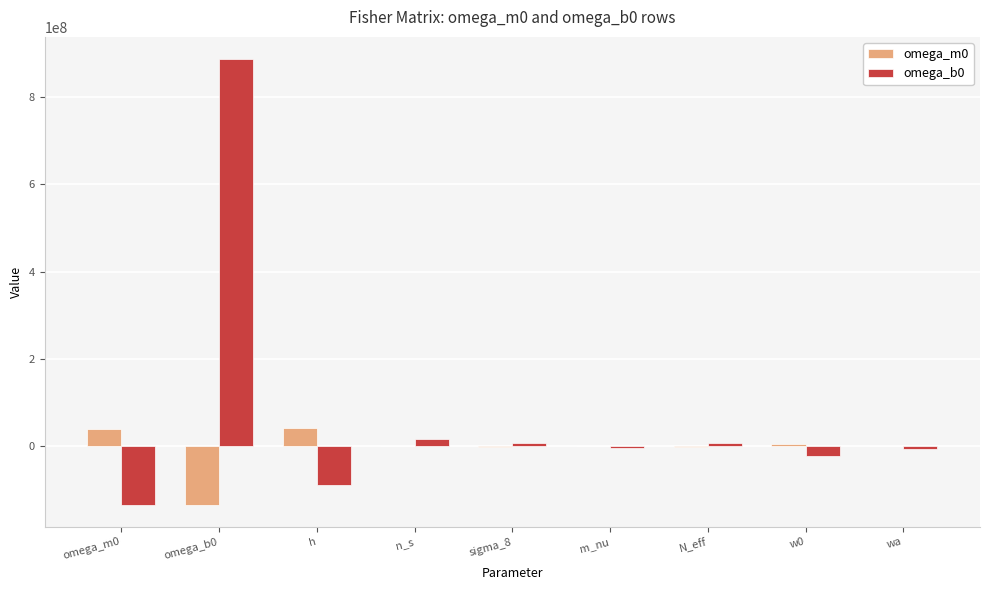

At which label does omega_b0 reach its peak?

omega_b0